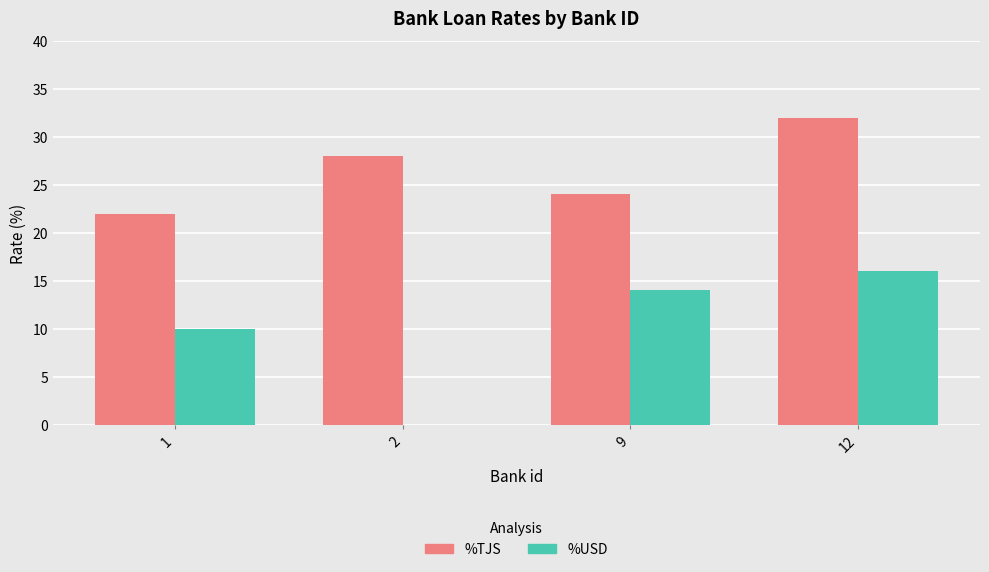

Reading left to right, transcribe all the data shown in this chart.

%TJS: 1=22	2=28	9=24	12=32
%USD: 1=10	2=0	9=14	12=16